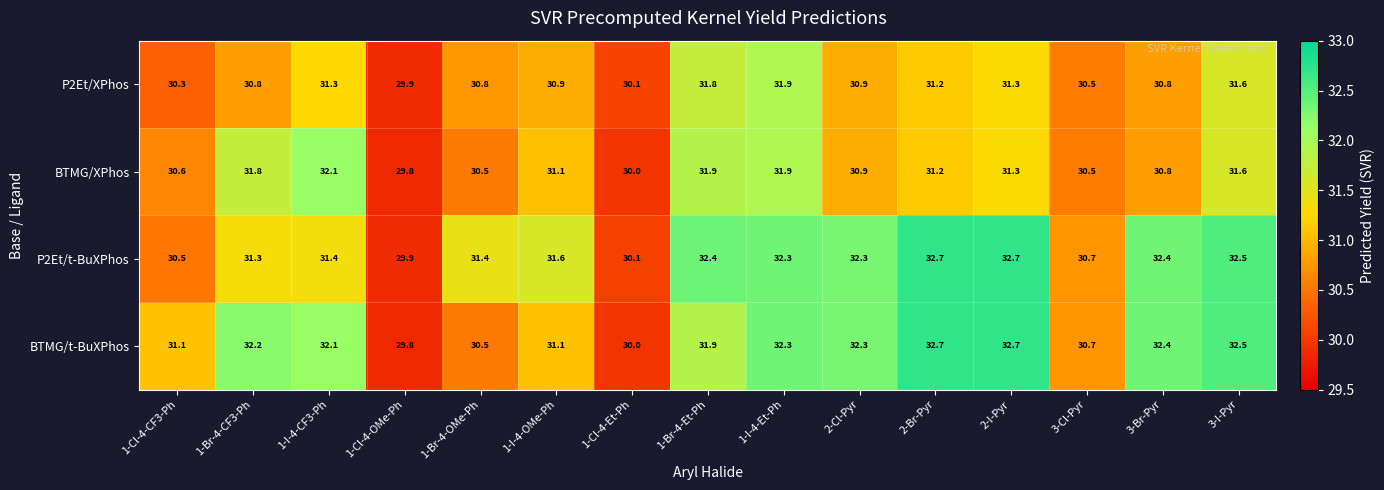

Where does the BTMG/XPhos series first go above 31?

1-Br-4-CF3-Ph